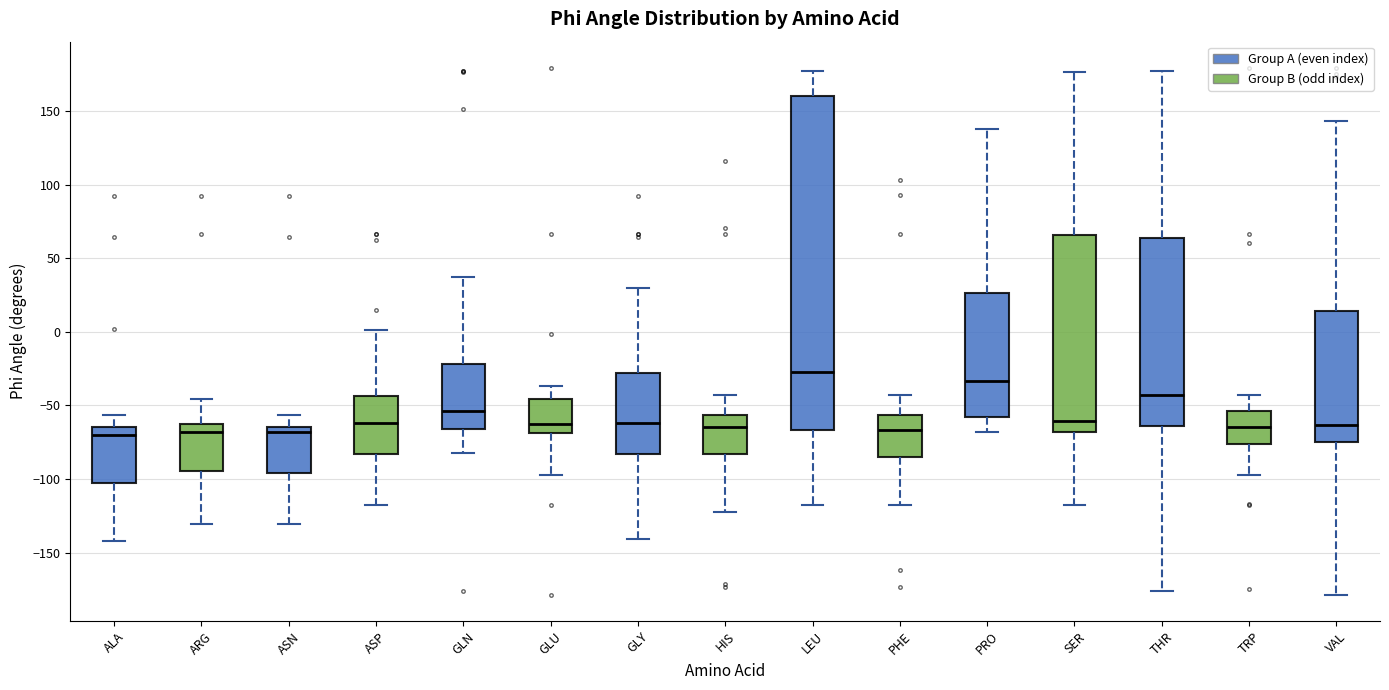

Where is the lower edge of the box for GLY on the y-axis? The values are not printed on the chart, so give them approximately, as read against the axis.

-85